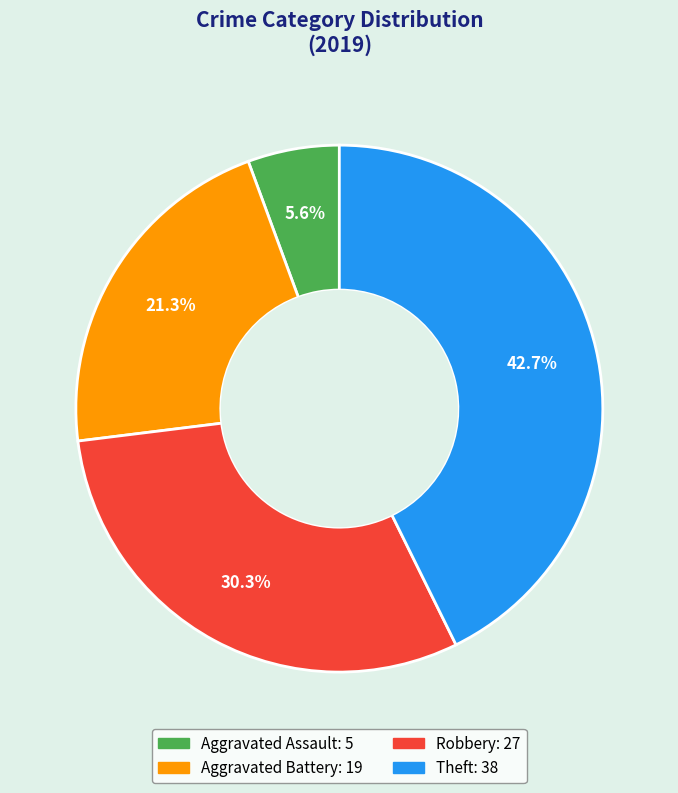

To the nearest percent, what is the difference between the largest and smallest slice percentages?

37%